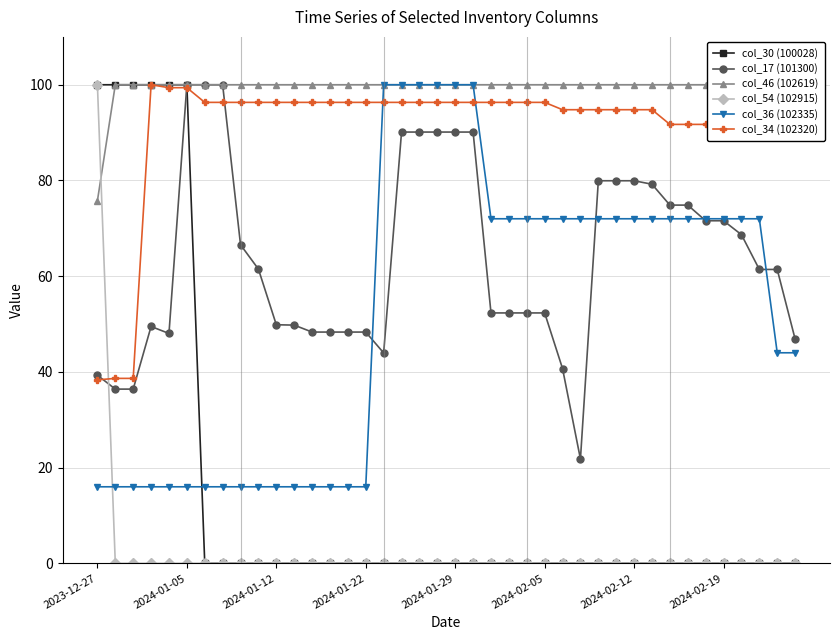

Does the chart display data point markers on the line(s)?

Yes